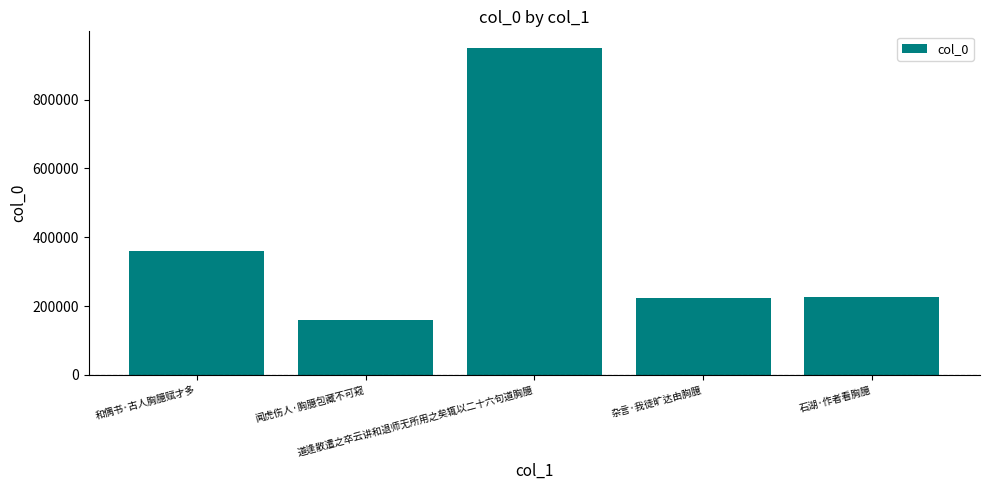

How many series are shown in this chart?

1